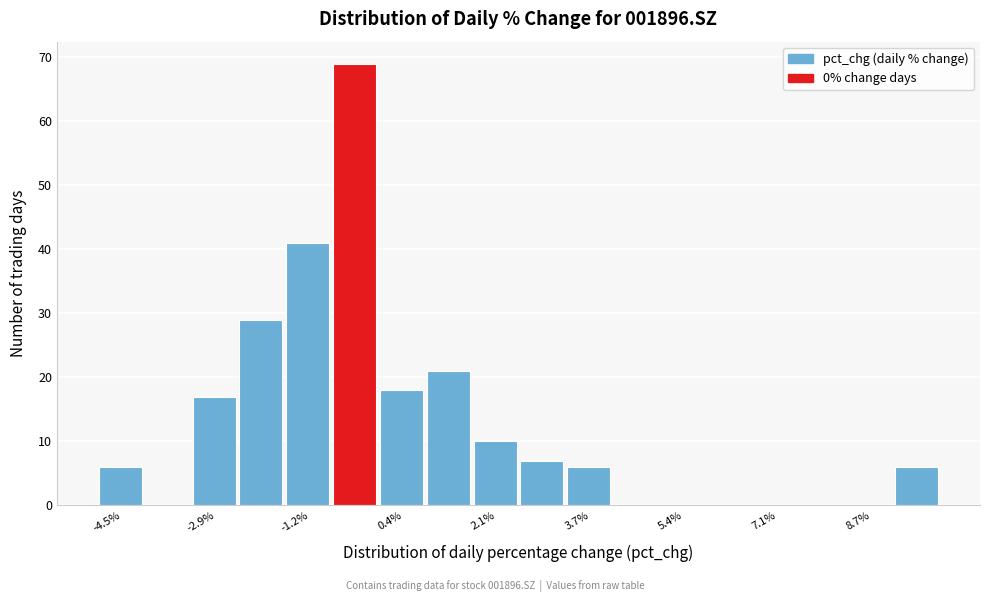

How tall is the bar that spans 0.8 to 1.6 on the x-axis? Neither the bar edges nor the heights are printed on the chart, so give them approximately, as read against the axes.

21